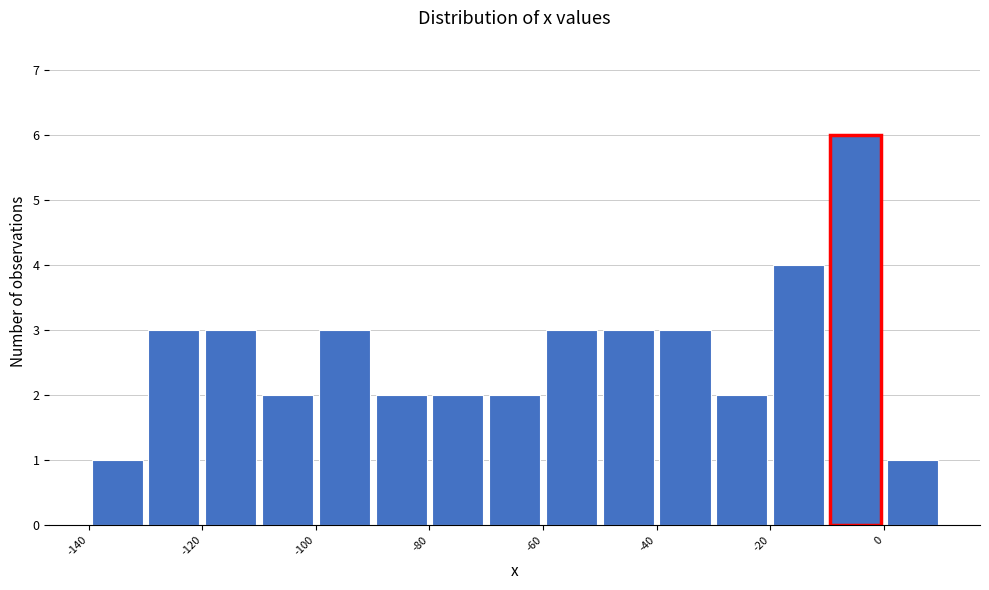

How tall is the bar that spans -90 to -80 on the x-axis? The values are not printed on the chart, so give them approximately, as read against the axis.

2